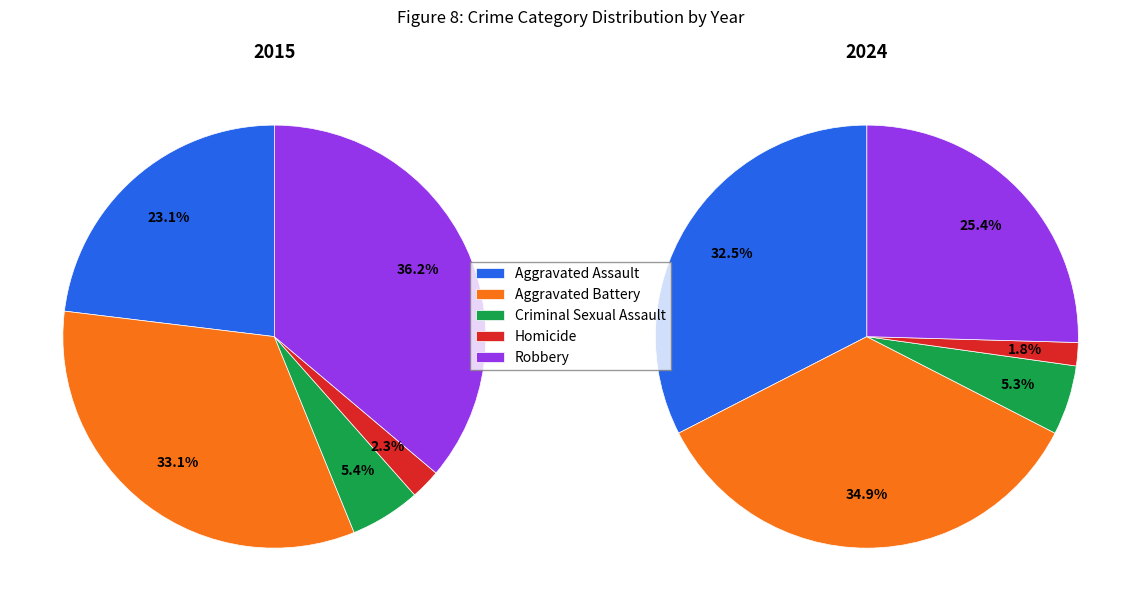

Between 6 and 8, which series saw the biggest shift?

Aggravated Battery